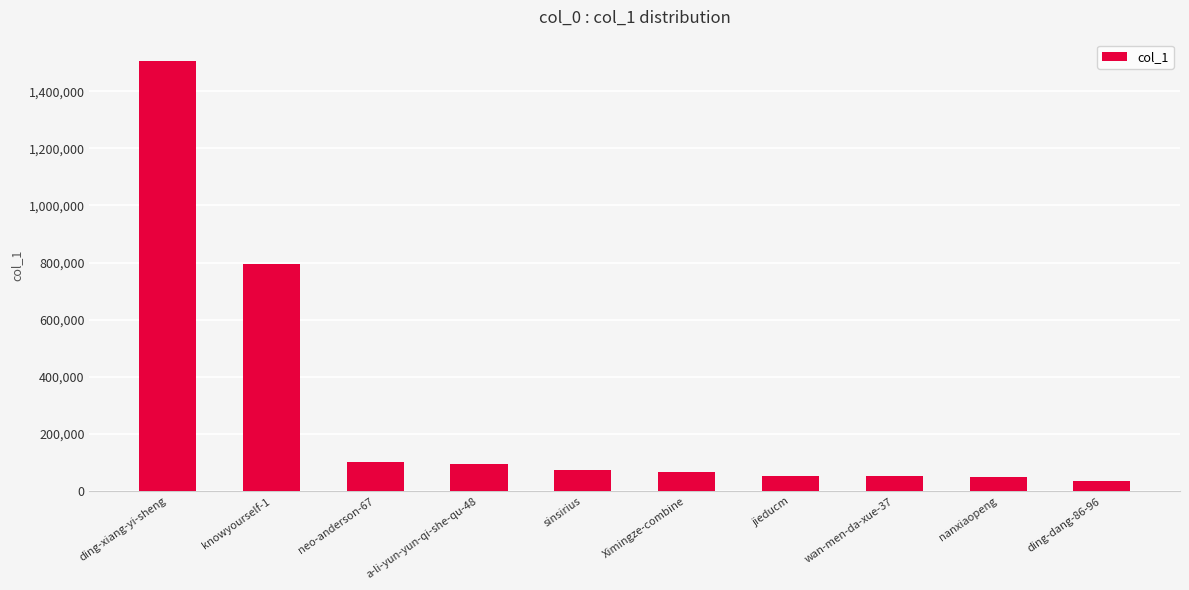

The value at a-li-yun-yun-qi-she-qu-48 is 37337. True or false?

False